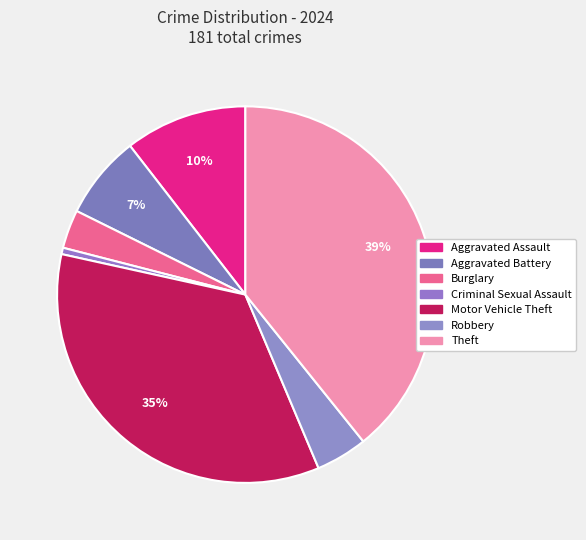

Is Aggravated Assault the majority of the pie?

No